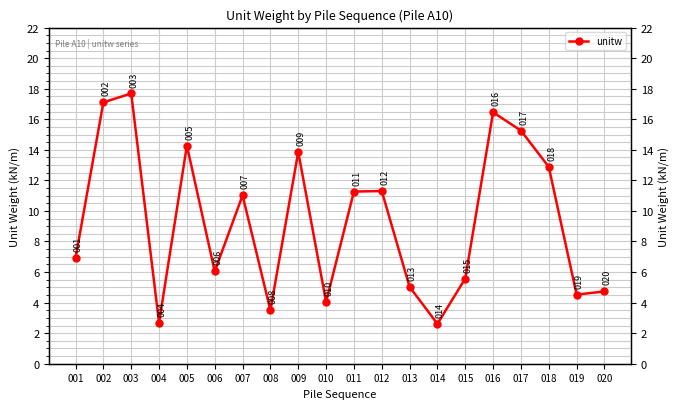

Count the number of data series in this chart.

1